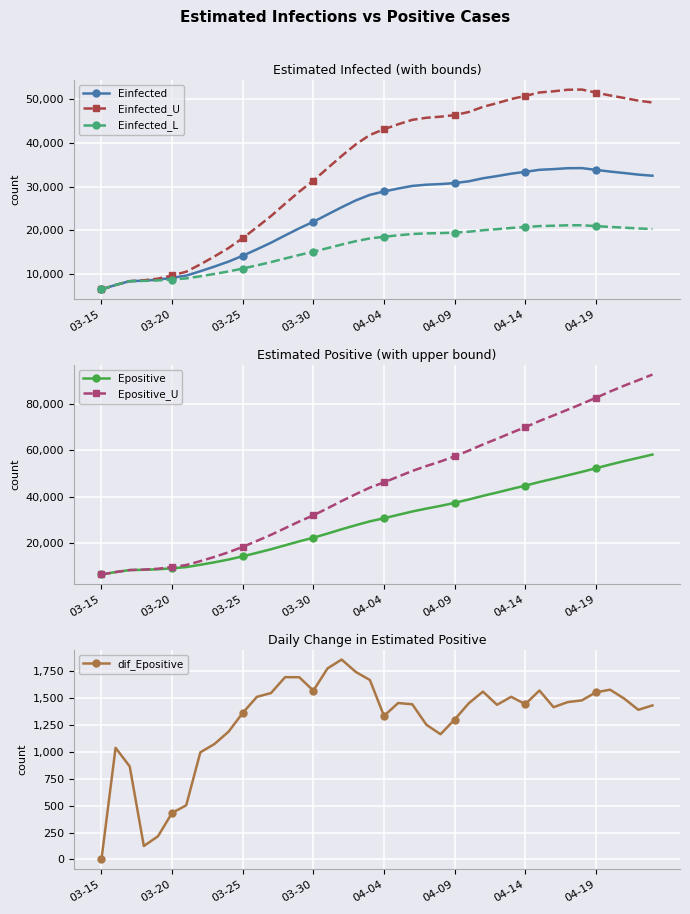

What is the lowest value of the Einfected series?

6428.6